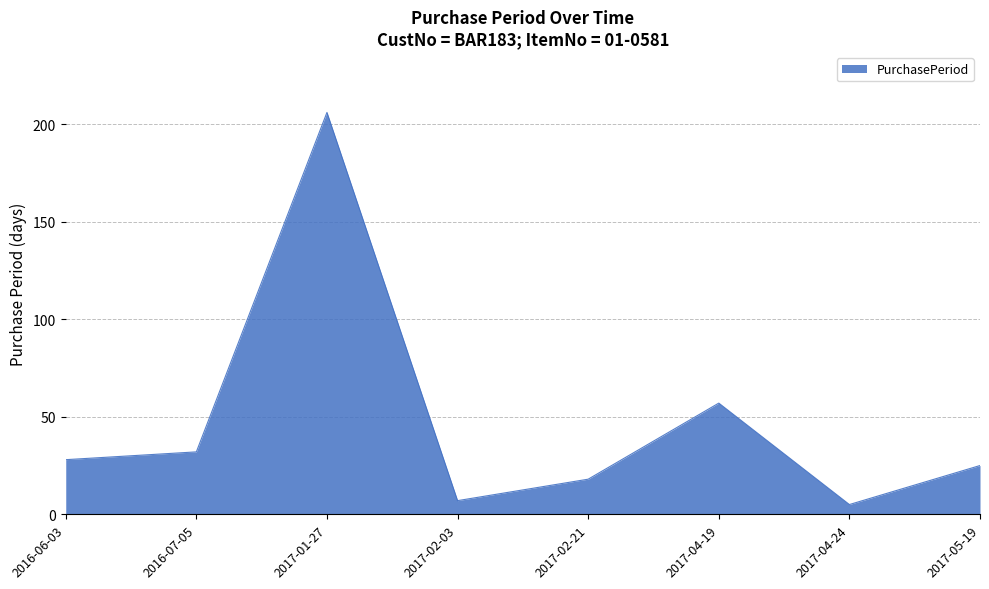

Reading left to right, extract all data points from this chart.

2016-06-03=28	2016-07-05=32	2017-01-27=206	2017-02-03=7	2017-02-21=18	2017-04-19=57	2017-04-24=5	2017-05-19=25